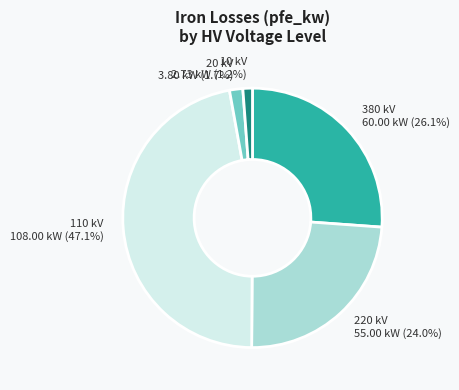

Does any single category account for the majority?

No